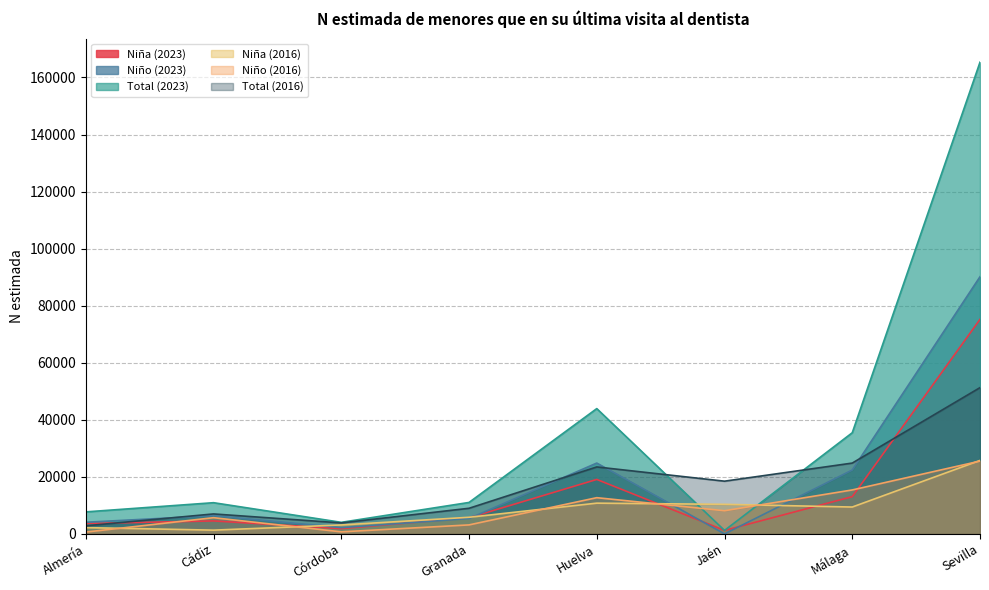

Does the chart display data point markers on the line(s)?

No